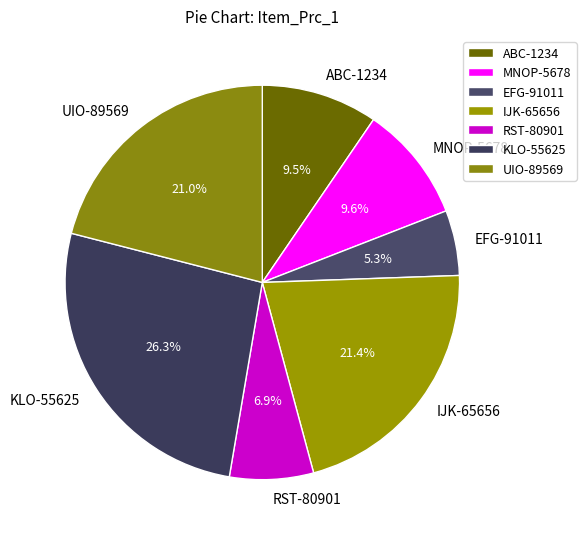

What is the total percentage of ABC-1234 and RST-80901?

16.4%